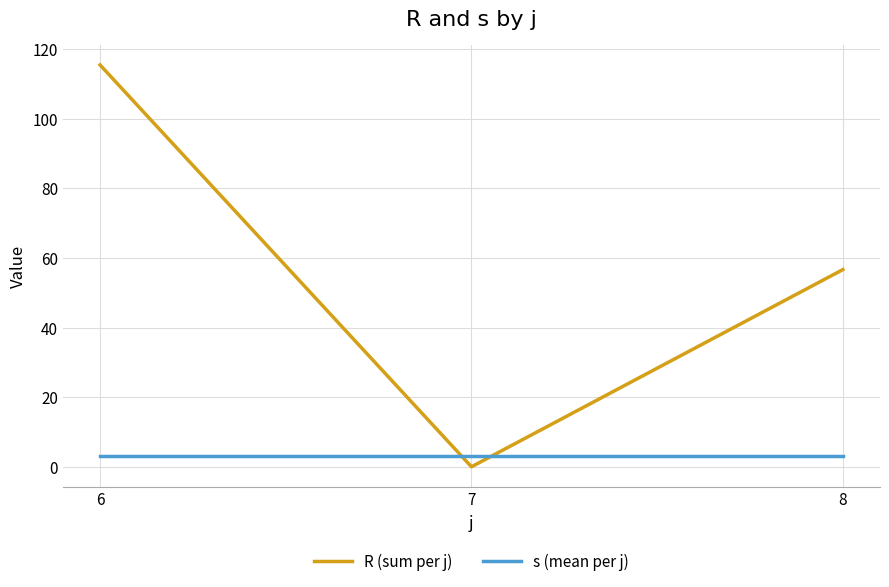

The R (sum per j) series shows 56.6 at 8. True or false?

True